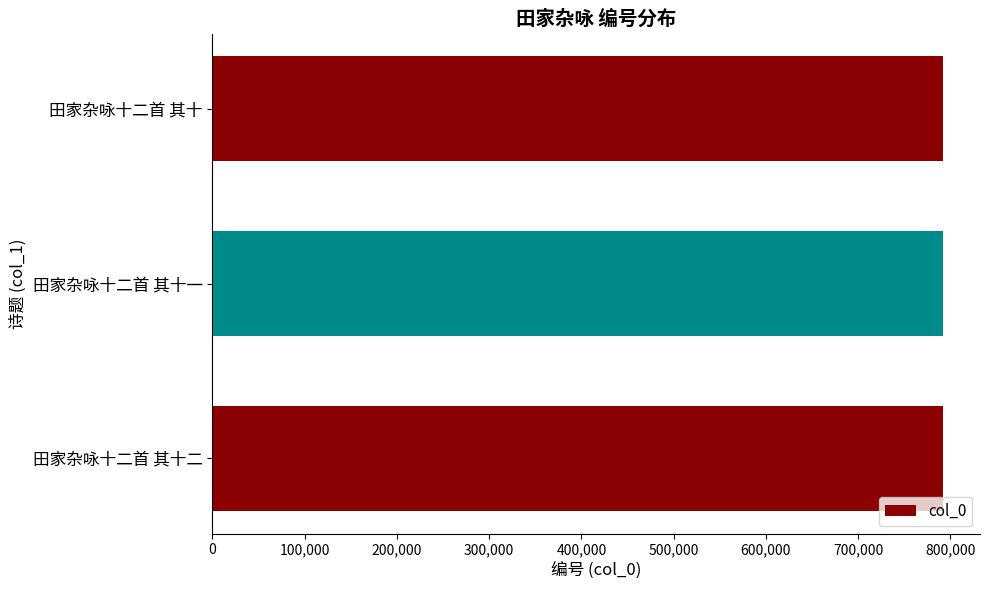

What is the greatest value displayed?

792452